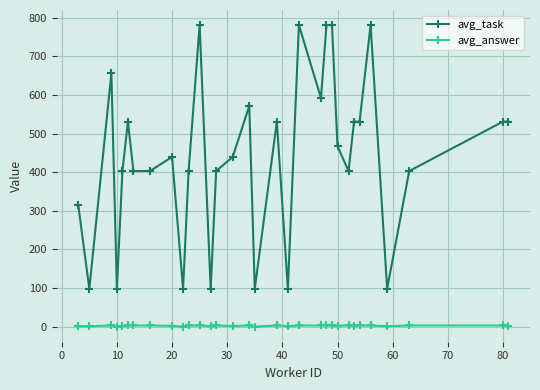

What are all the series names shown in the legend?

avg_task, avg_answer